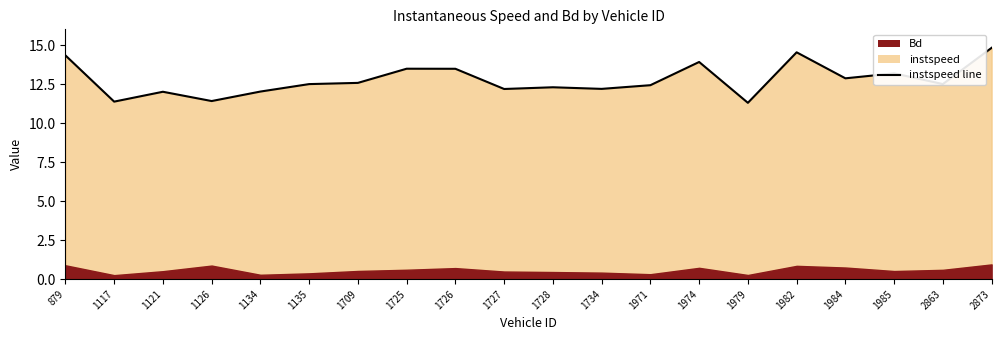

How many categories are shown in the chart?

20